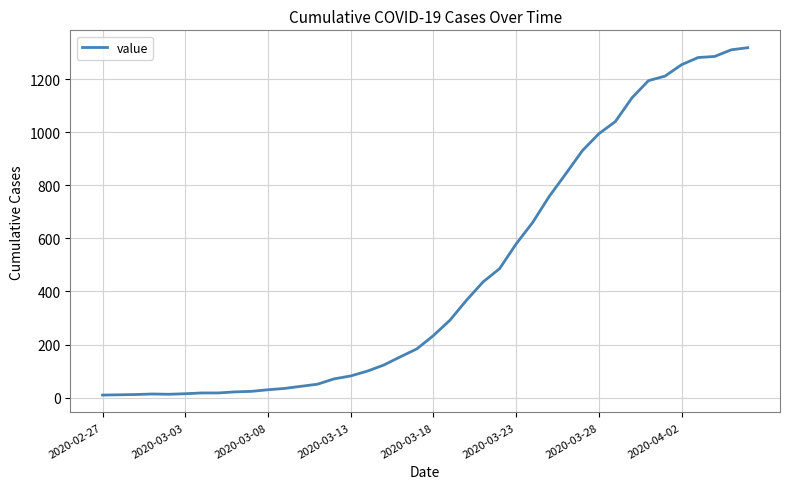

What is the greatest value displayed?

1318